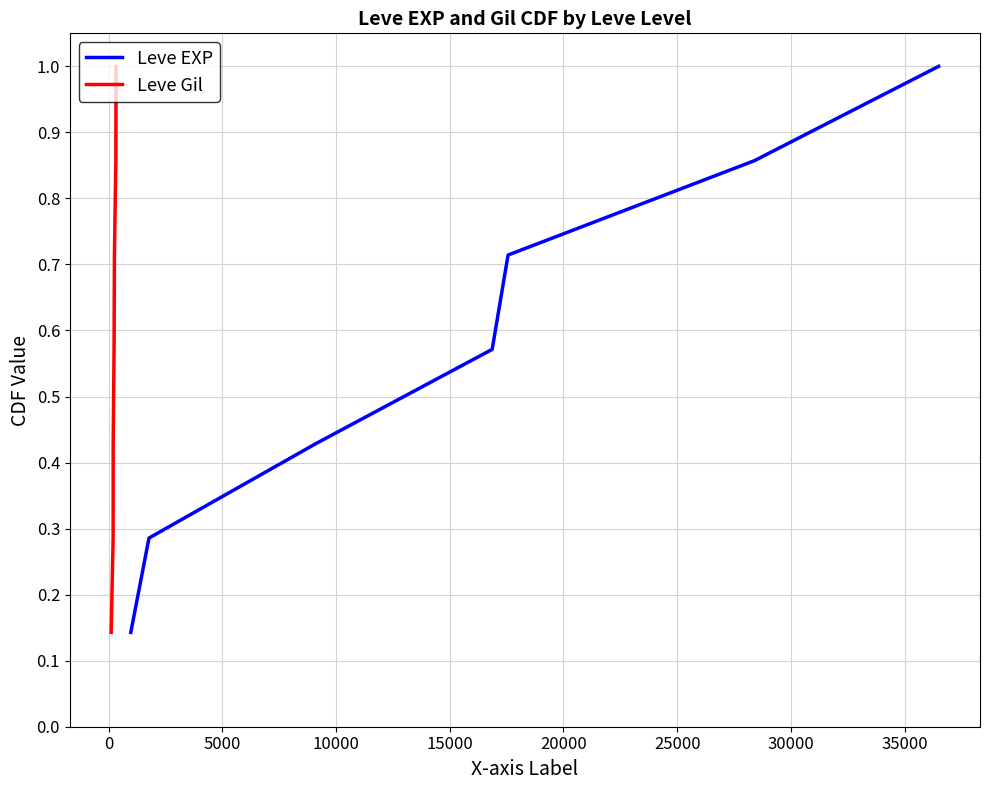

Count the Leve Gil values in the range 0 to 1.

7